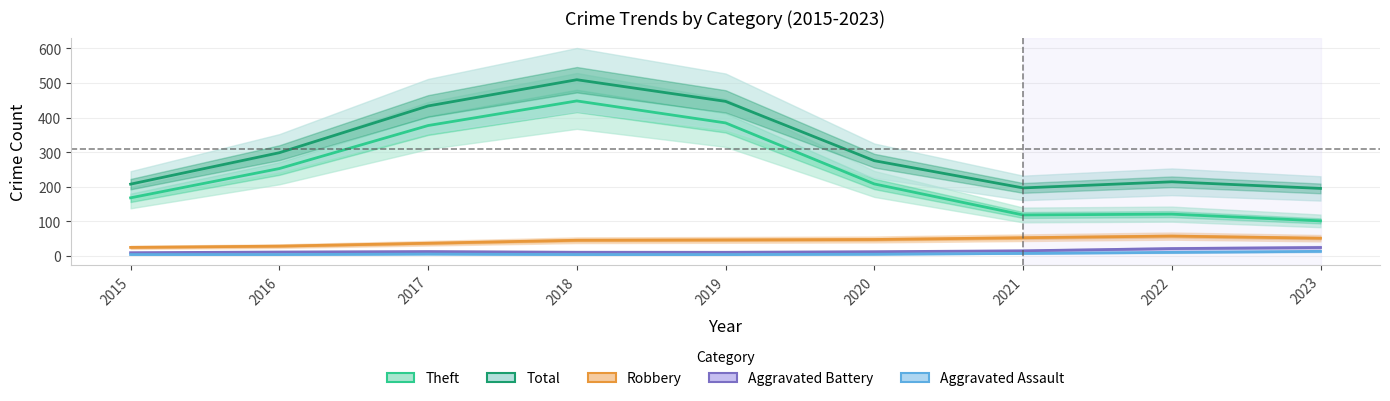

True or false: Theft has a value of 144.0 at 2018.

False